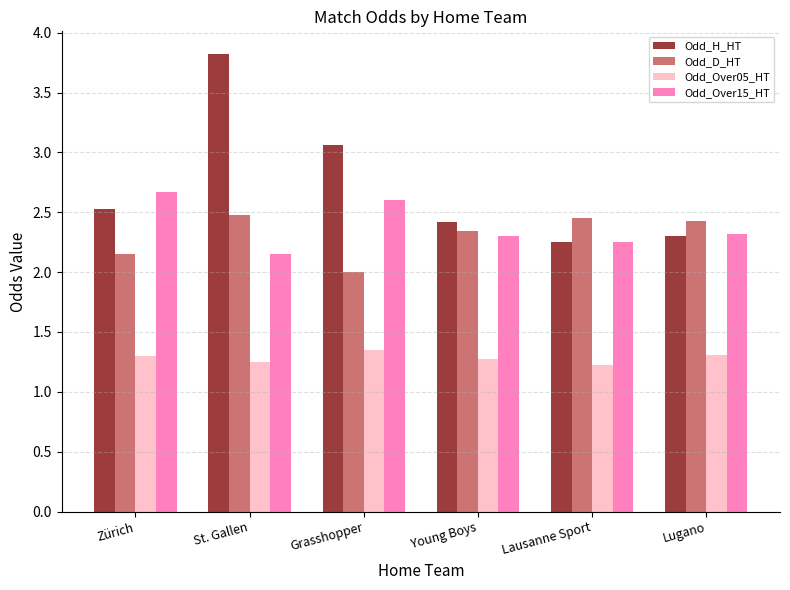

At which category is the sum across all series the highest?

St. Gallen